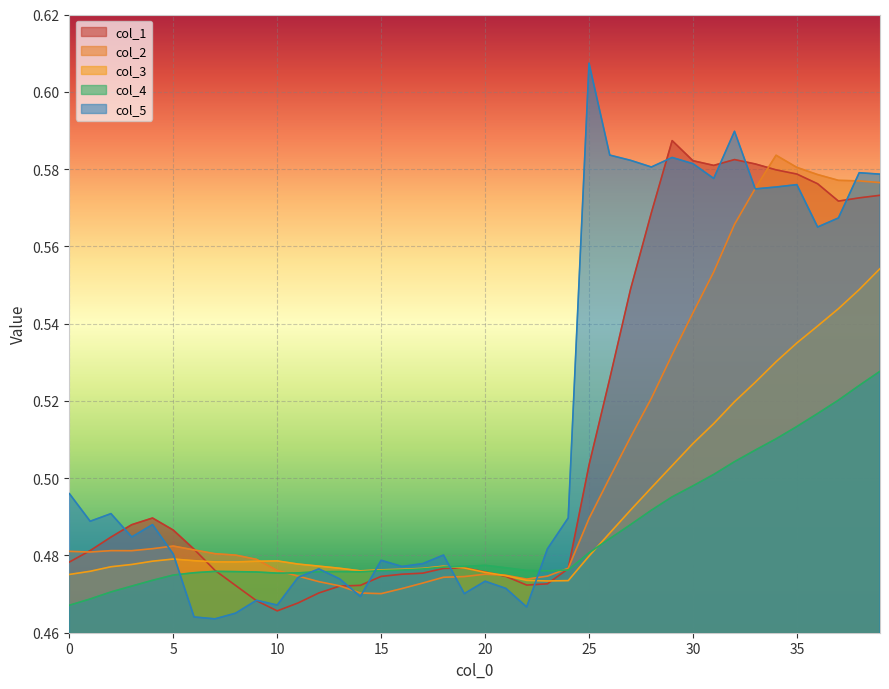

What is the value of the col_1 point at the 24th from the left?

0.5